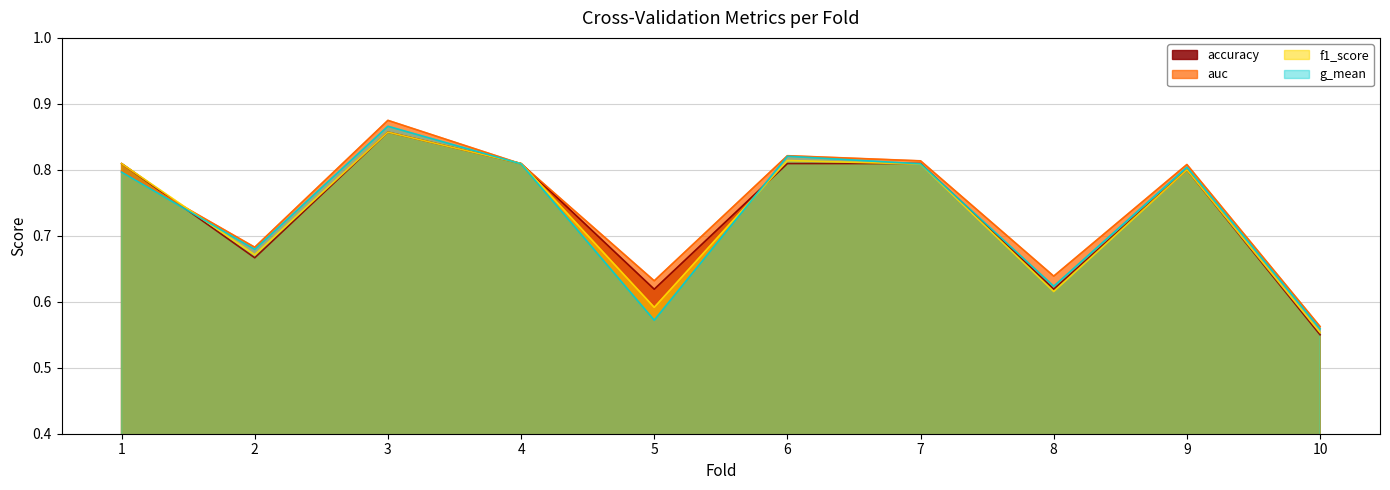

At which category does accuracy reach its first local peak?

3